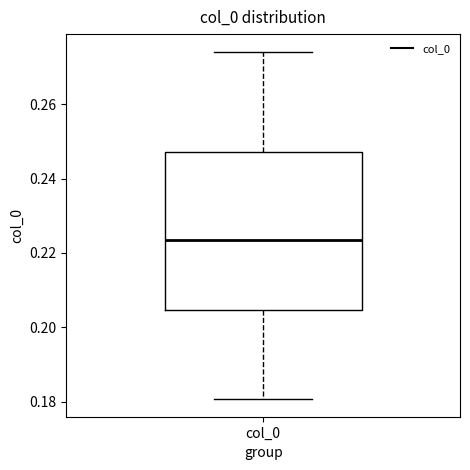

Read this box plot against the y-axis: the position of the median line, the range covered by the box, and the ends of both whiskers. The values are not printed on the chart, so give them approximately, as read against the axis.

median 0.224, box 0.204 to 0.248, whiskers 0.180 to 0.274